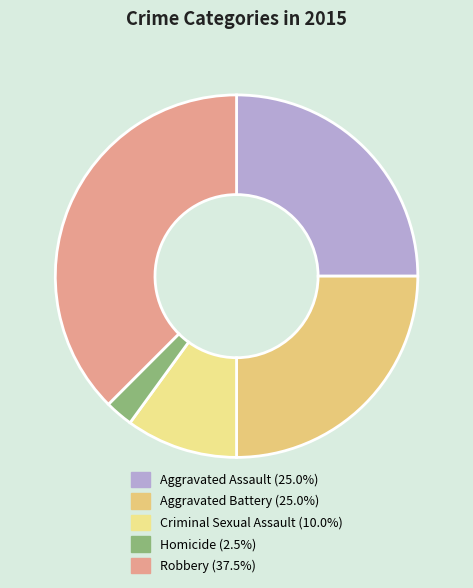

To the nearest percent, what is the difference between the Homicide and Aggravated Assault slice percentages?

22%